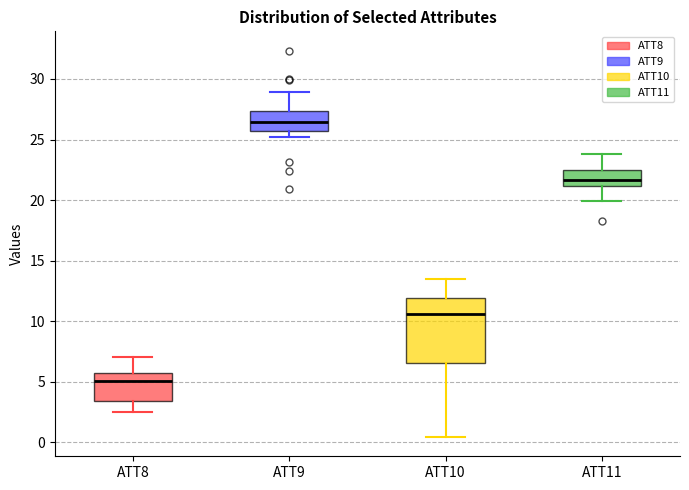

Comparing the boxes themselves (not the whiskers), which one is the tallest?

ATT10